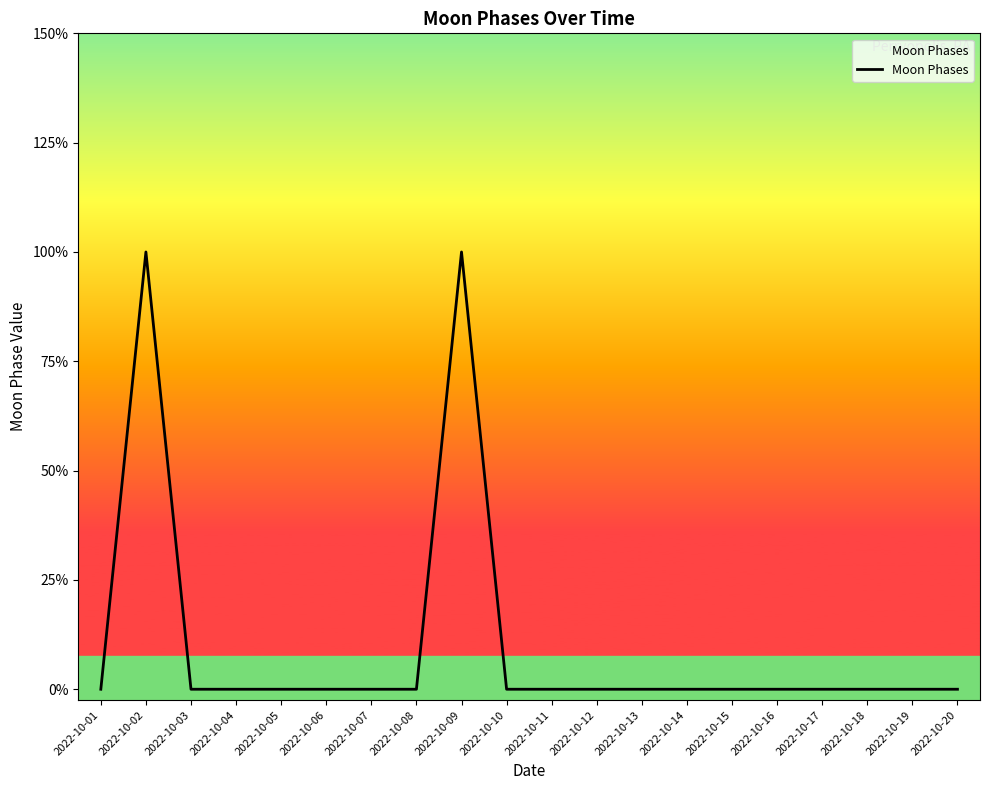

The chart shows a value of 1 at 2022-10-07. True or false?

False